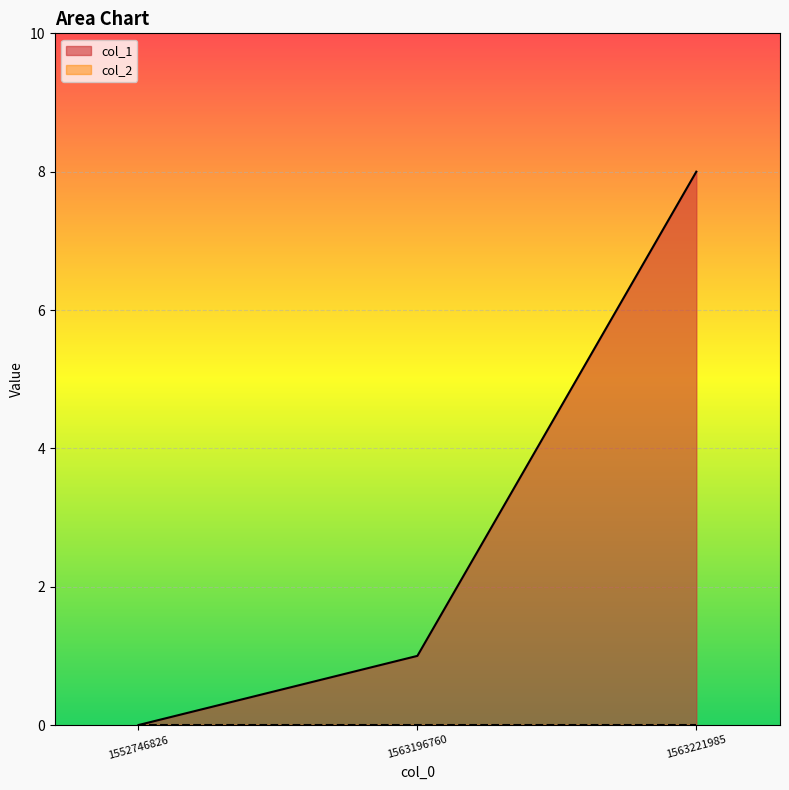

List the labels in order of value, largest first.

1563221985, 1563196760, 1552746826